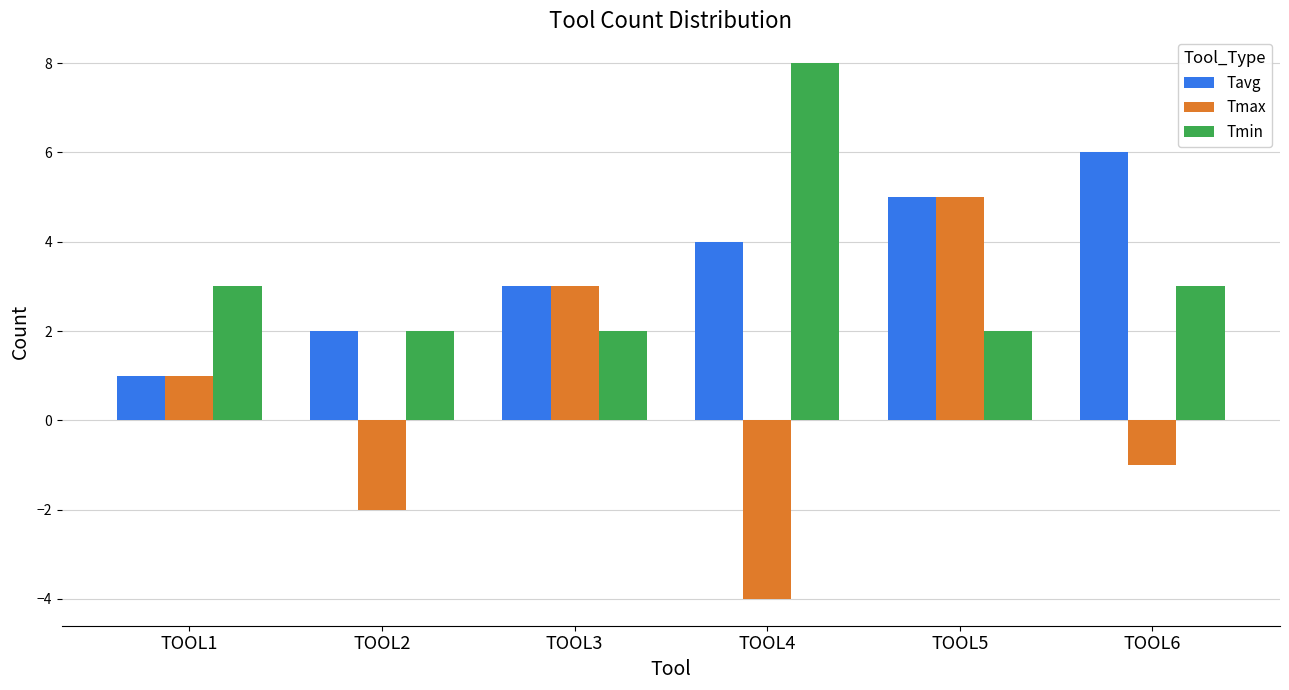

Rank the series at TOOL4 from lowest to highest value.

Tmax, Tavg, Tmin